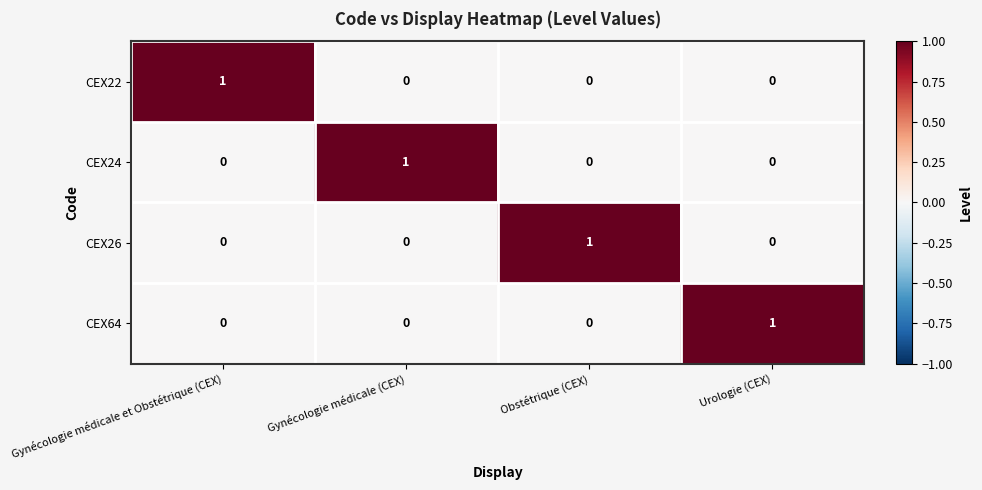

Is the value of CEX22 at Obstétrique (CEX) greater than the value of CEX64 at Urologie (CEX)?

No